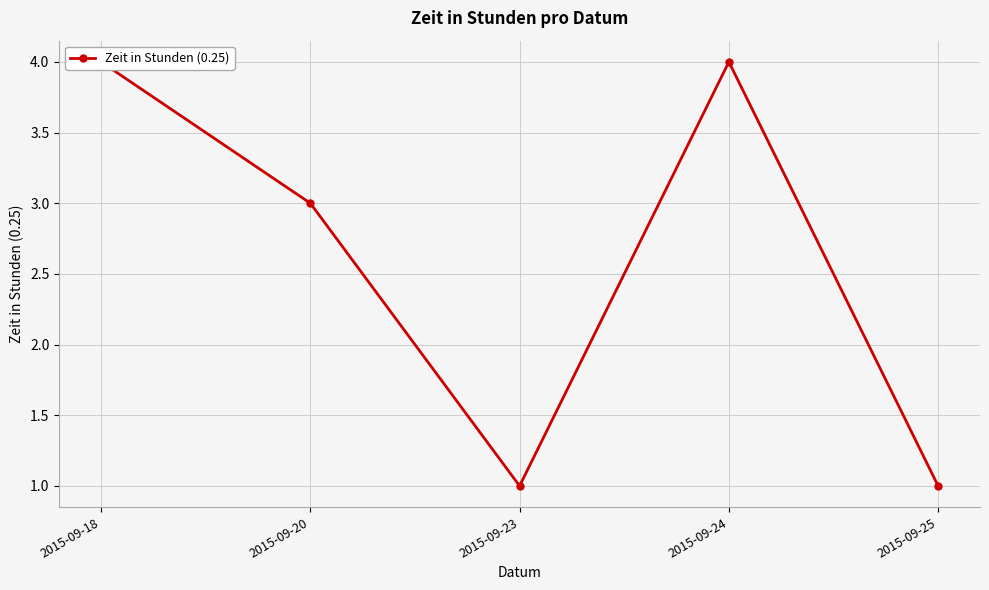

Which label corresponds to the largest value in the chart?

2015-09-18